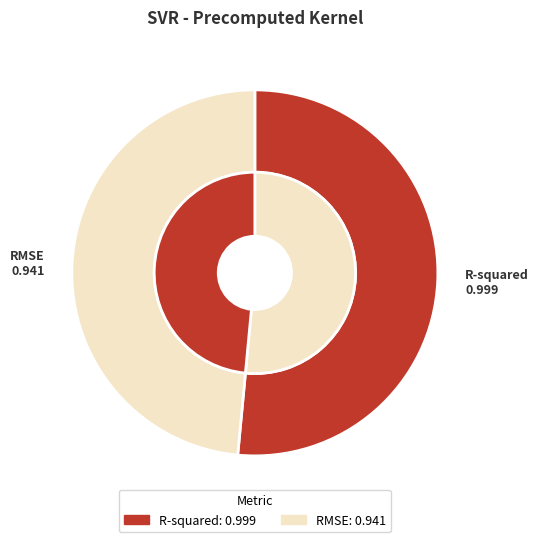

True or false: R-squared accounts for 51% of the total.

True